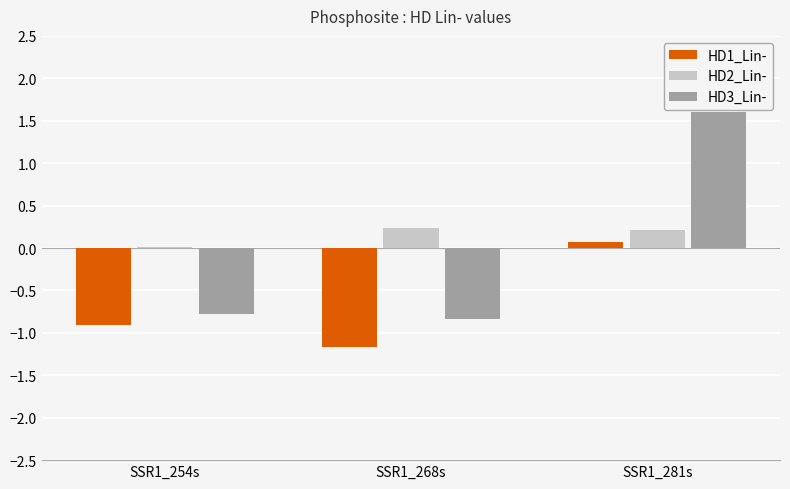

True or false: HD3_Lin- has a value of 2.3 at SSR1_281s.

False